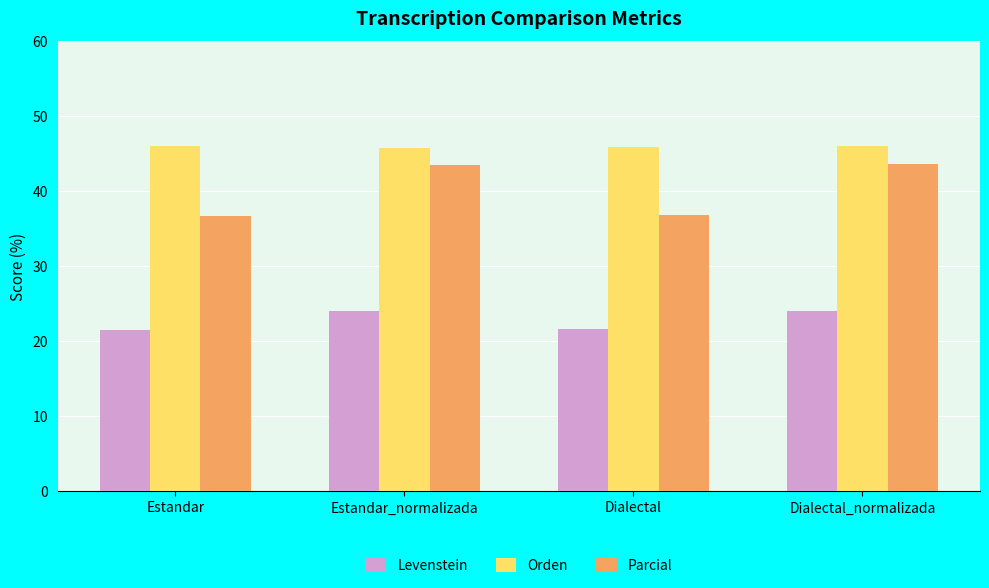

How many bars are there in each group?

3